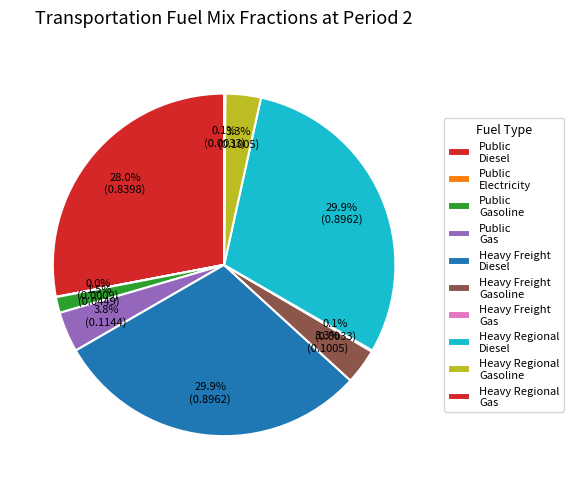

What is the largest slice in the pie chart?

frac_trns_fuelmix_road_heavy_freight_diesel